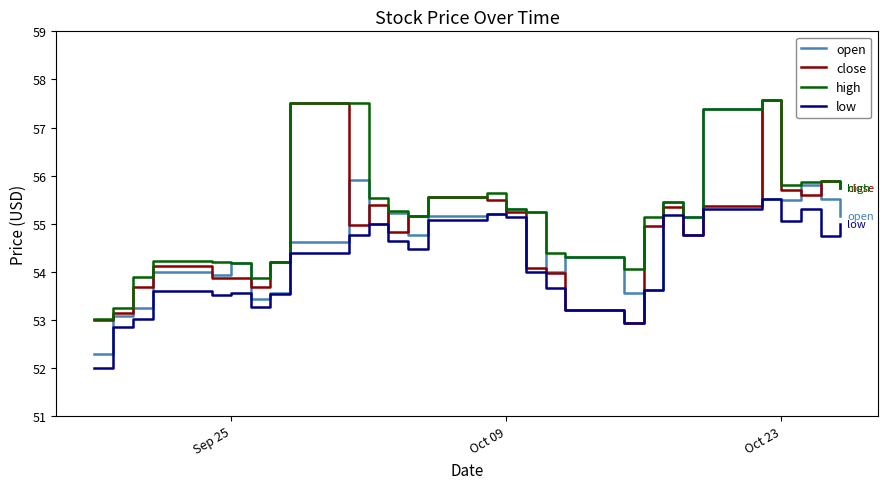

True or false: high and low intersect in this chart.

False